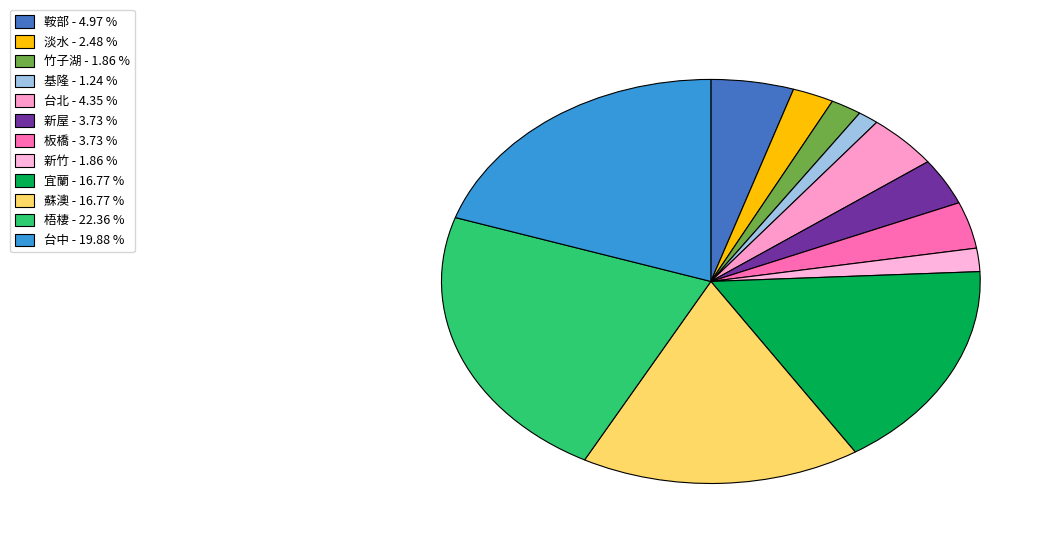

How many segments does this pie chart have?

12